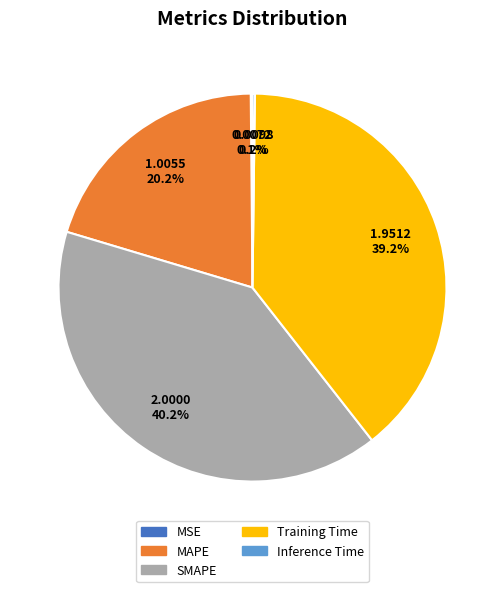

Which slice is the largest?

SMAPE